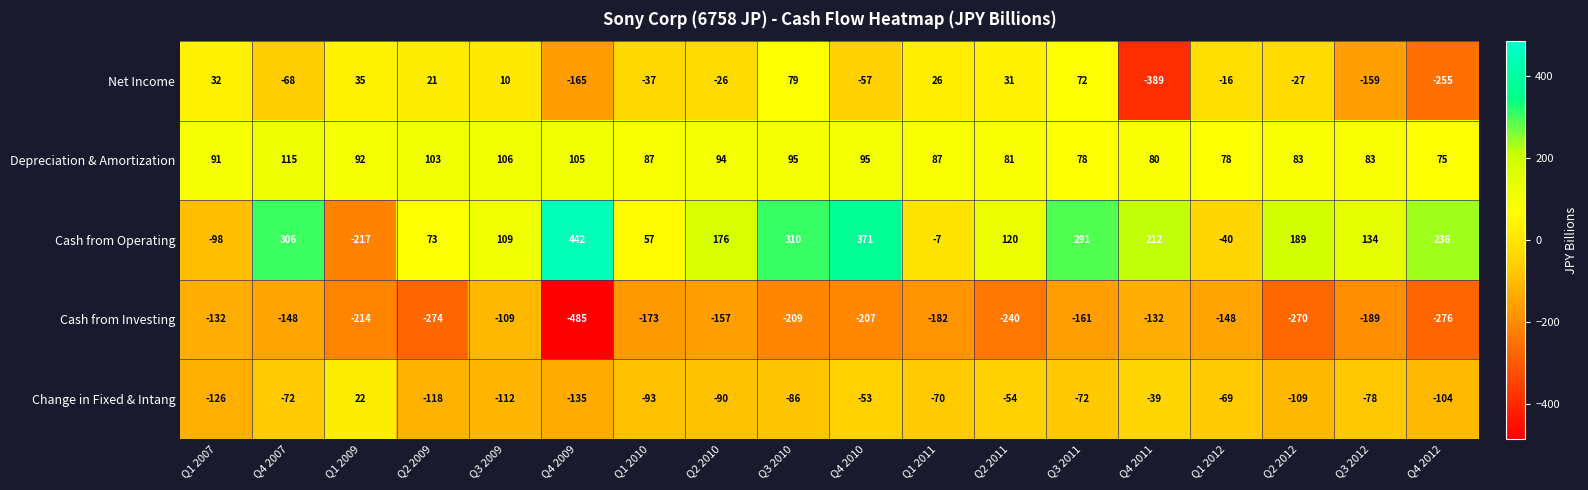

What is the minimum value shown in the chart?

-485